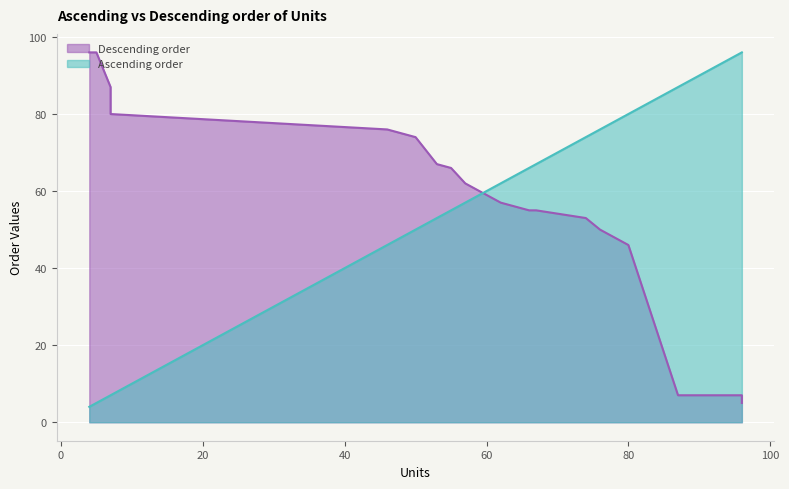

Reading right to left, list all the values displayed in this chart.

Ascending order: 96	96	87	80	76	74	67	66	62	57	55	53	50	46	7	7	5	4
Descending order: 5	7	7	46	50	53	55	55	57	62	66	67	74	76	80	87	96	96